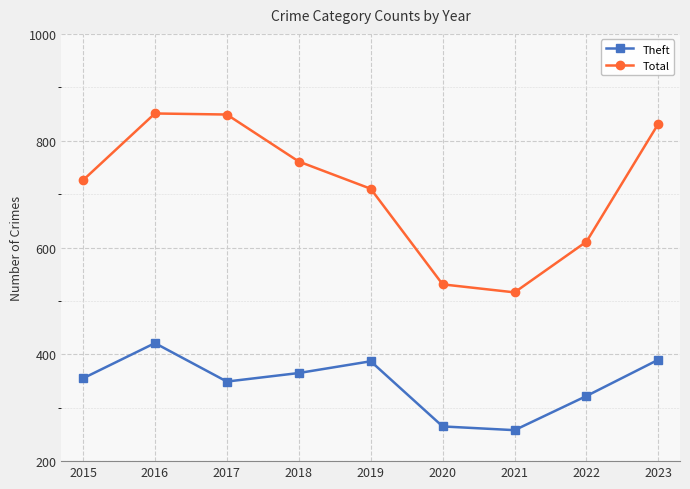

Between 2018 and 2022, which series saw the biggest shift?

Total